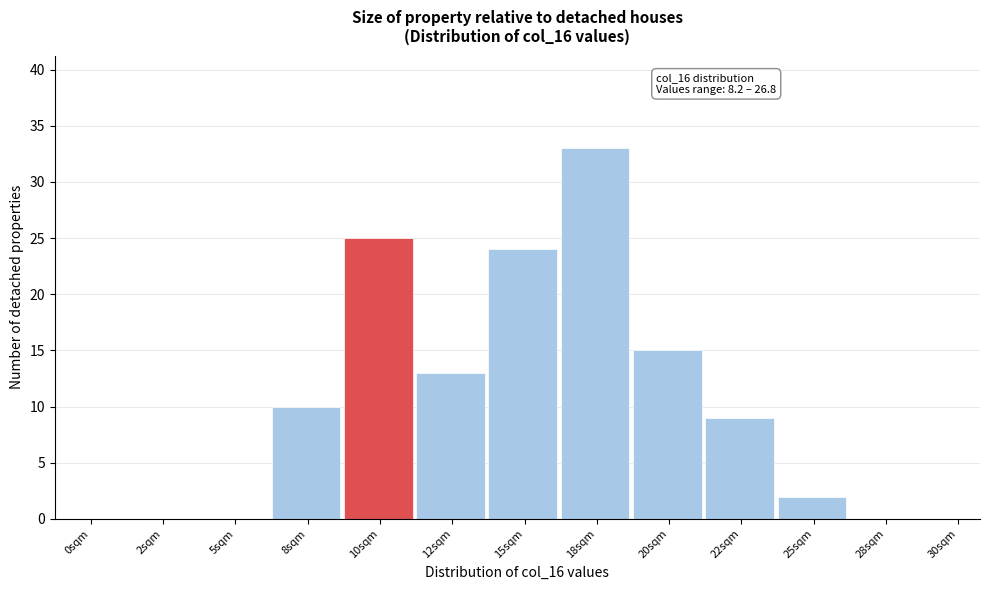

Reading left to right, extract all data points from this chart.

0sqm=0	2sqm=0	5sqm=0	8sqm=10	10sqm=25	12sqm=13	15sqm=24	18sqm=33	20sqm=15	22sqm=9	25sqm=2	28sqm=0	30sqm=0